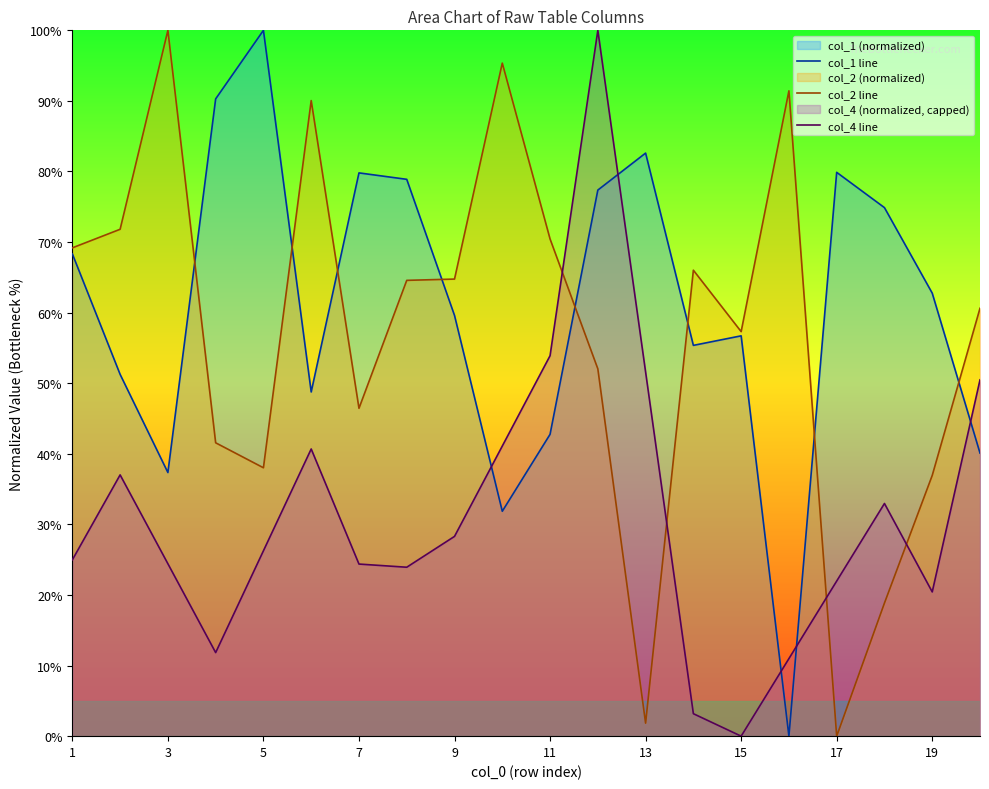

True or false: col_2 line has more than 2 interior local peaks.

True